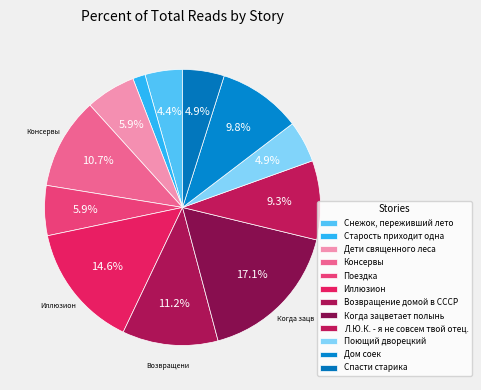

What is the smallest slice in the pie chart?

Старость приходит одна